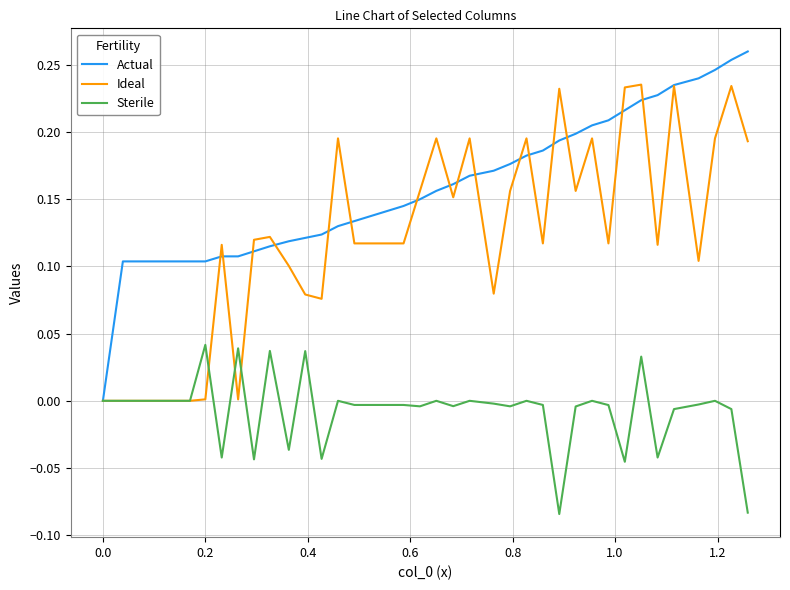

Which series has the largest total across all categories?

Actual